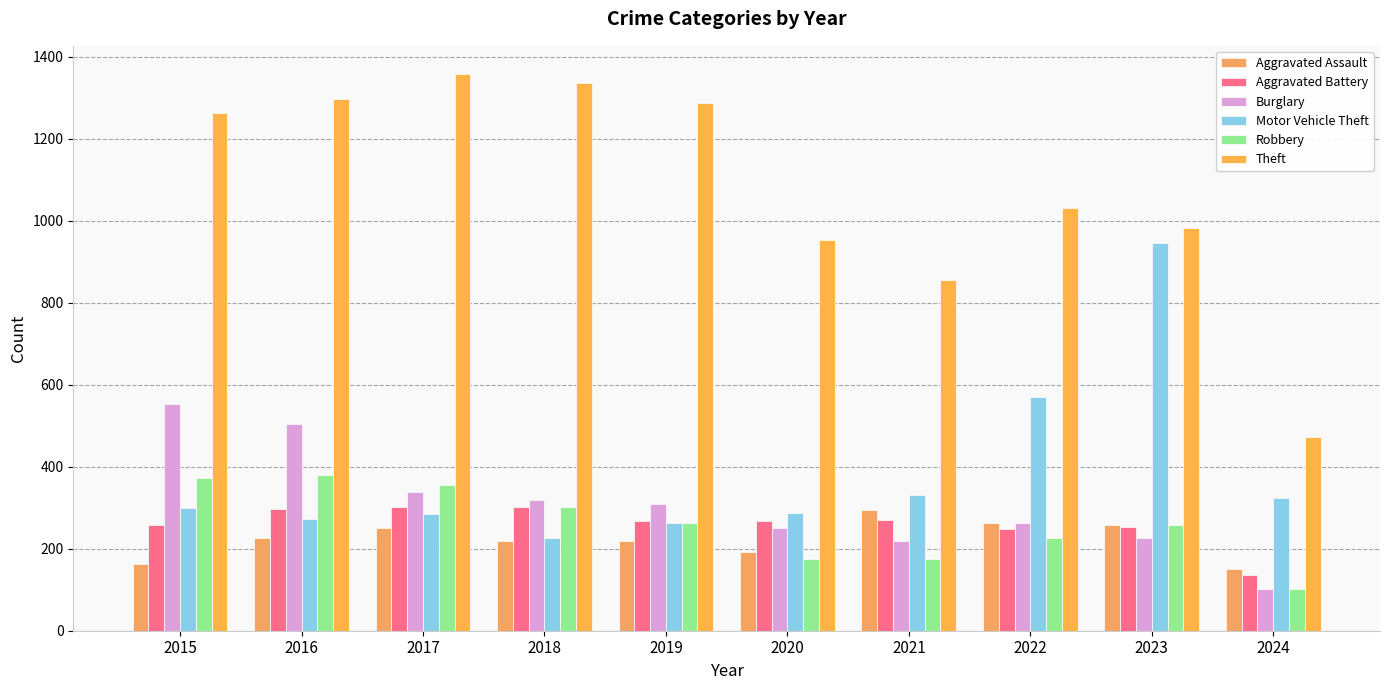

What is the sum of all Theft values?

10841